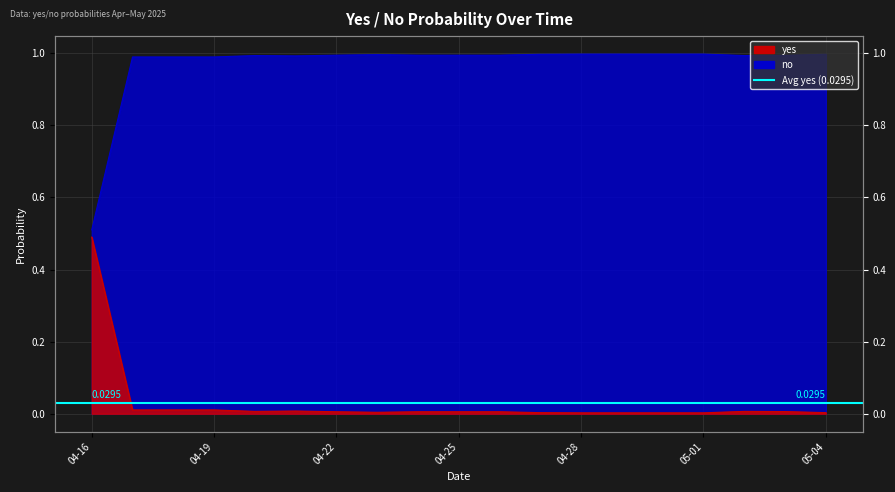

At which category does no reach its first local peak?

2025-04-21